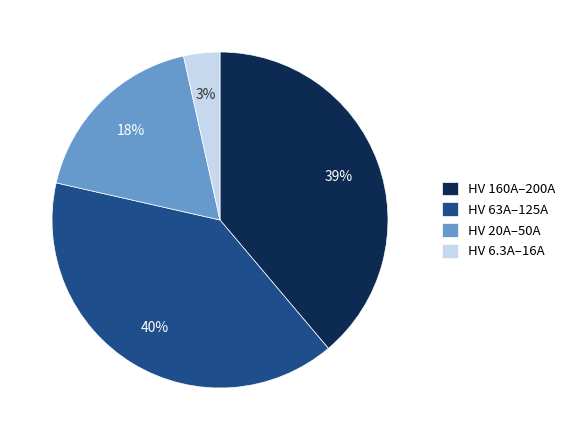

Combined, do HV 63A–125A and HV 160A–200A account for over 50%?

Yes